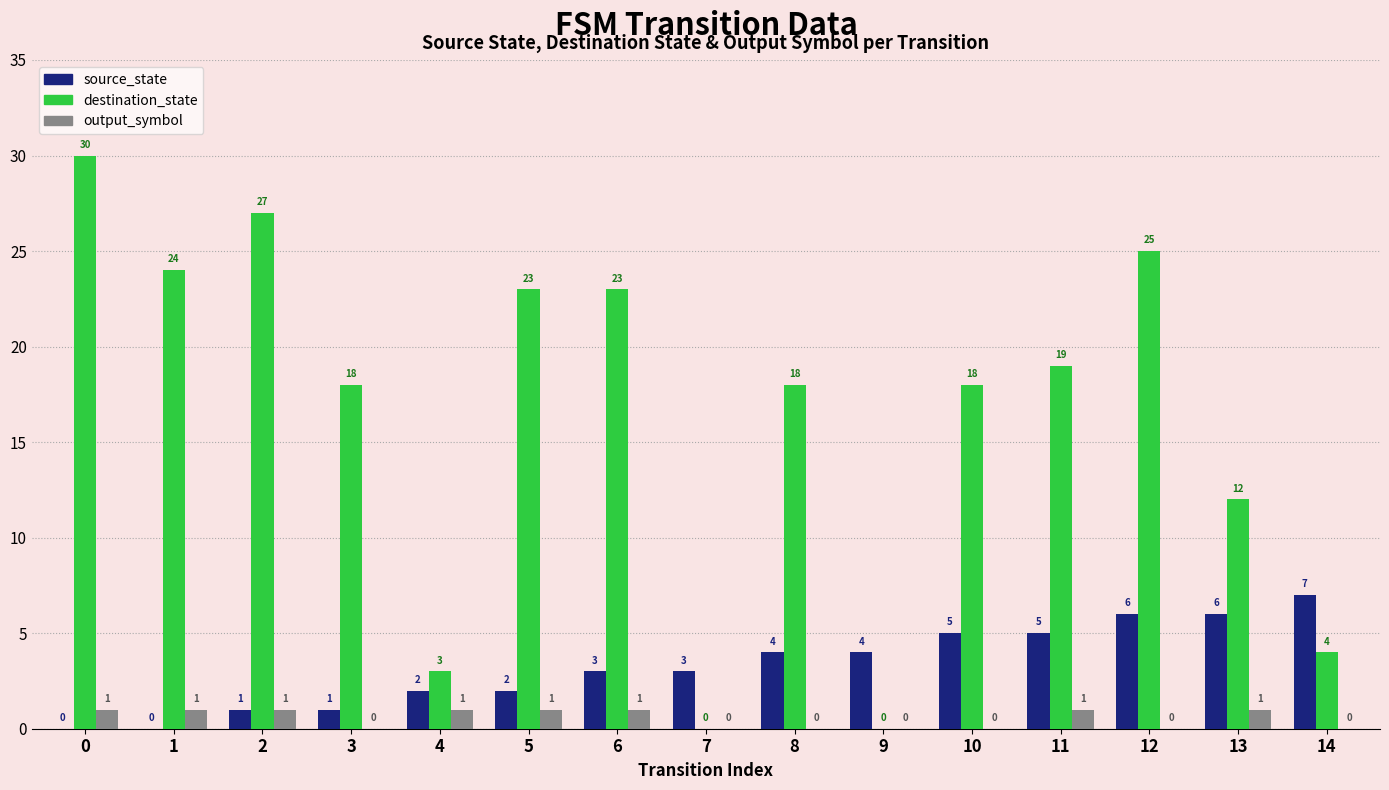

Is the value of source_state at 11 greater than the value of output_symbol at 5?

Yes